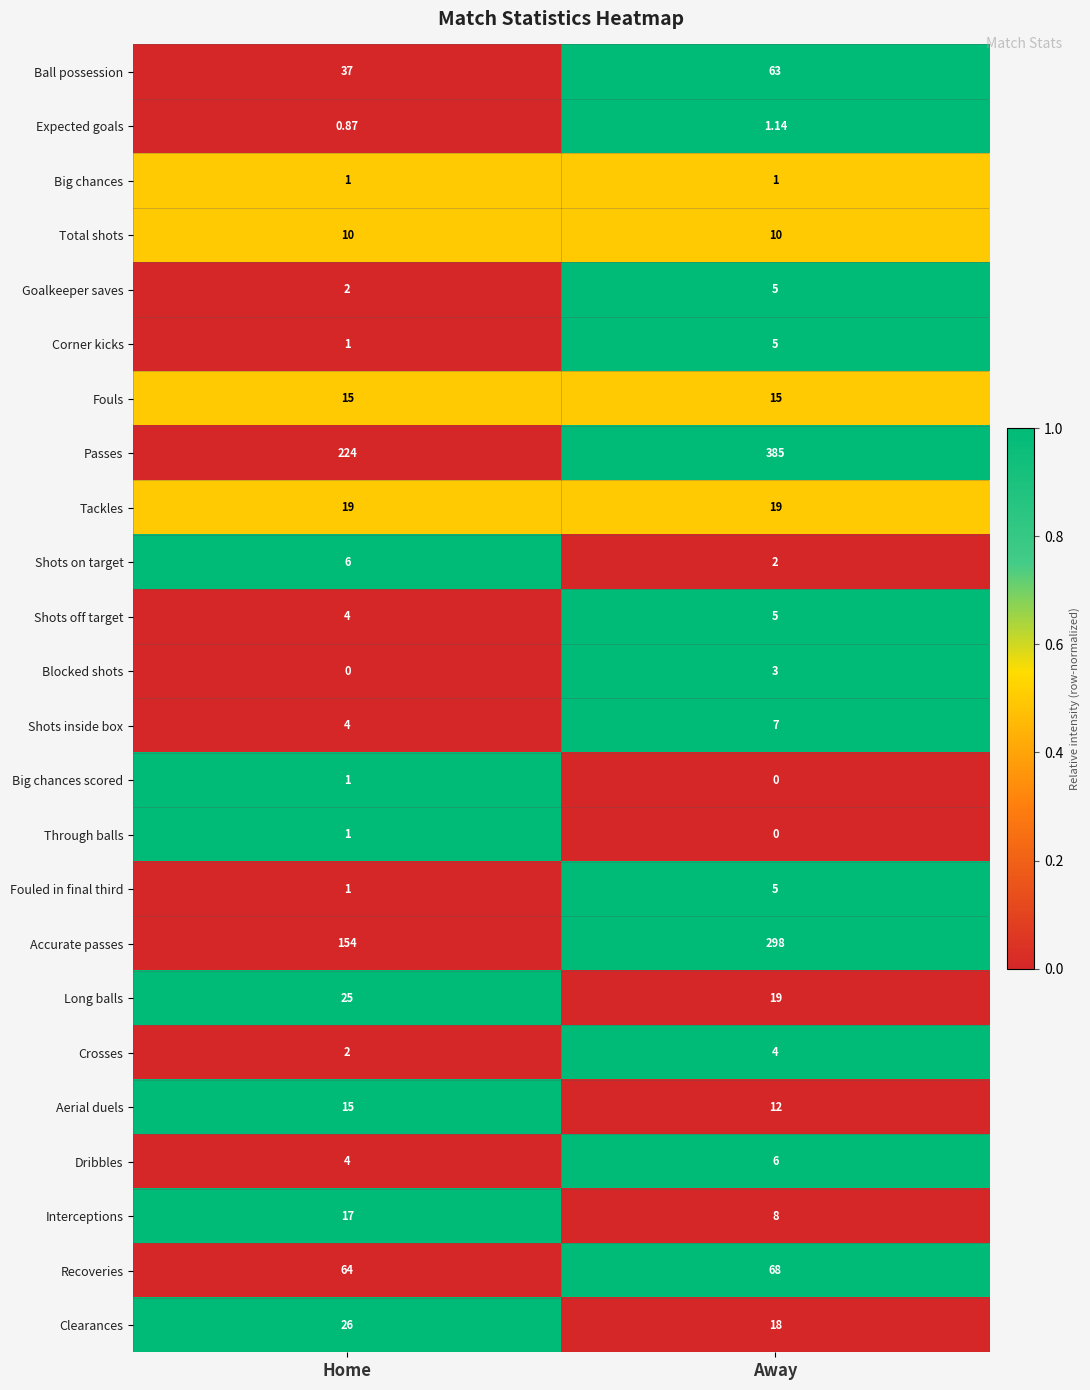

Where is Big chances scored nearest to the value 0?

Away